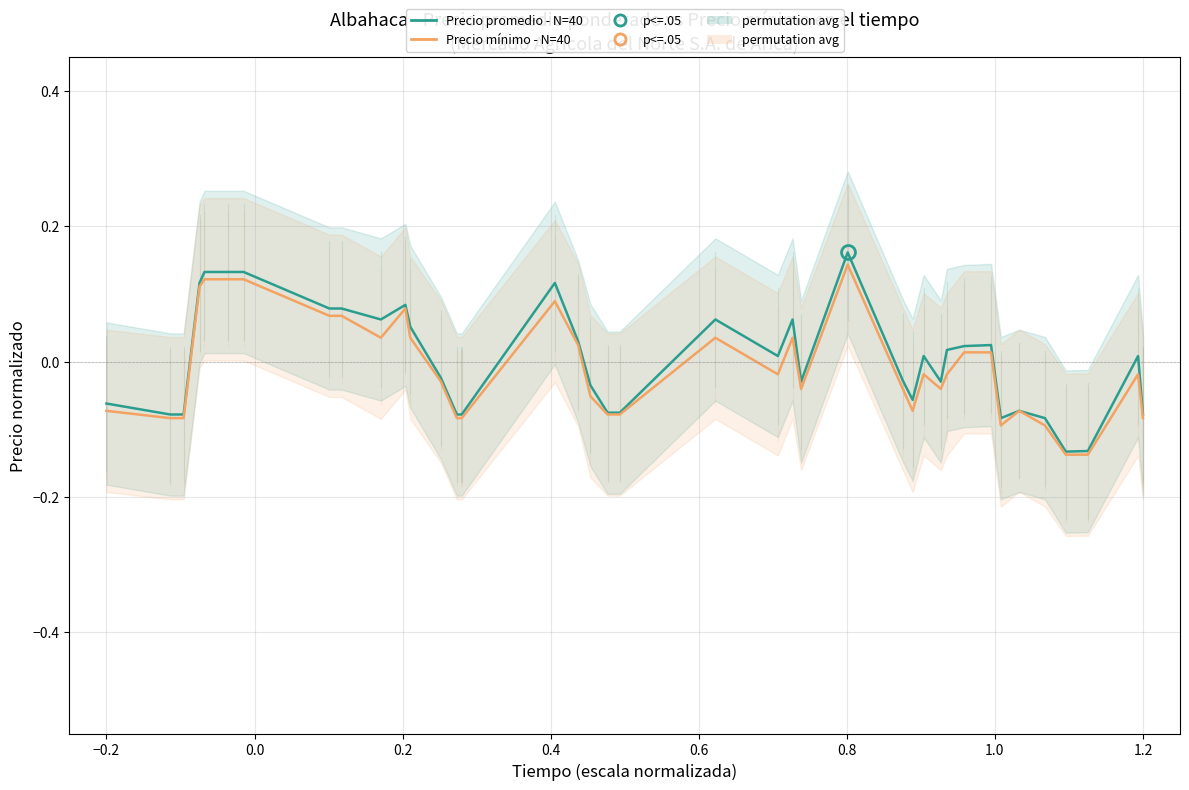

List the series in order of their overall mean, highest first.

Precio promedio - N=40, Precio mínimo - N=40